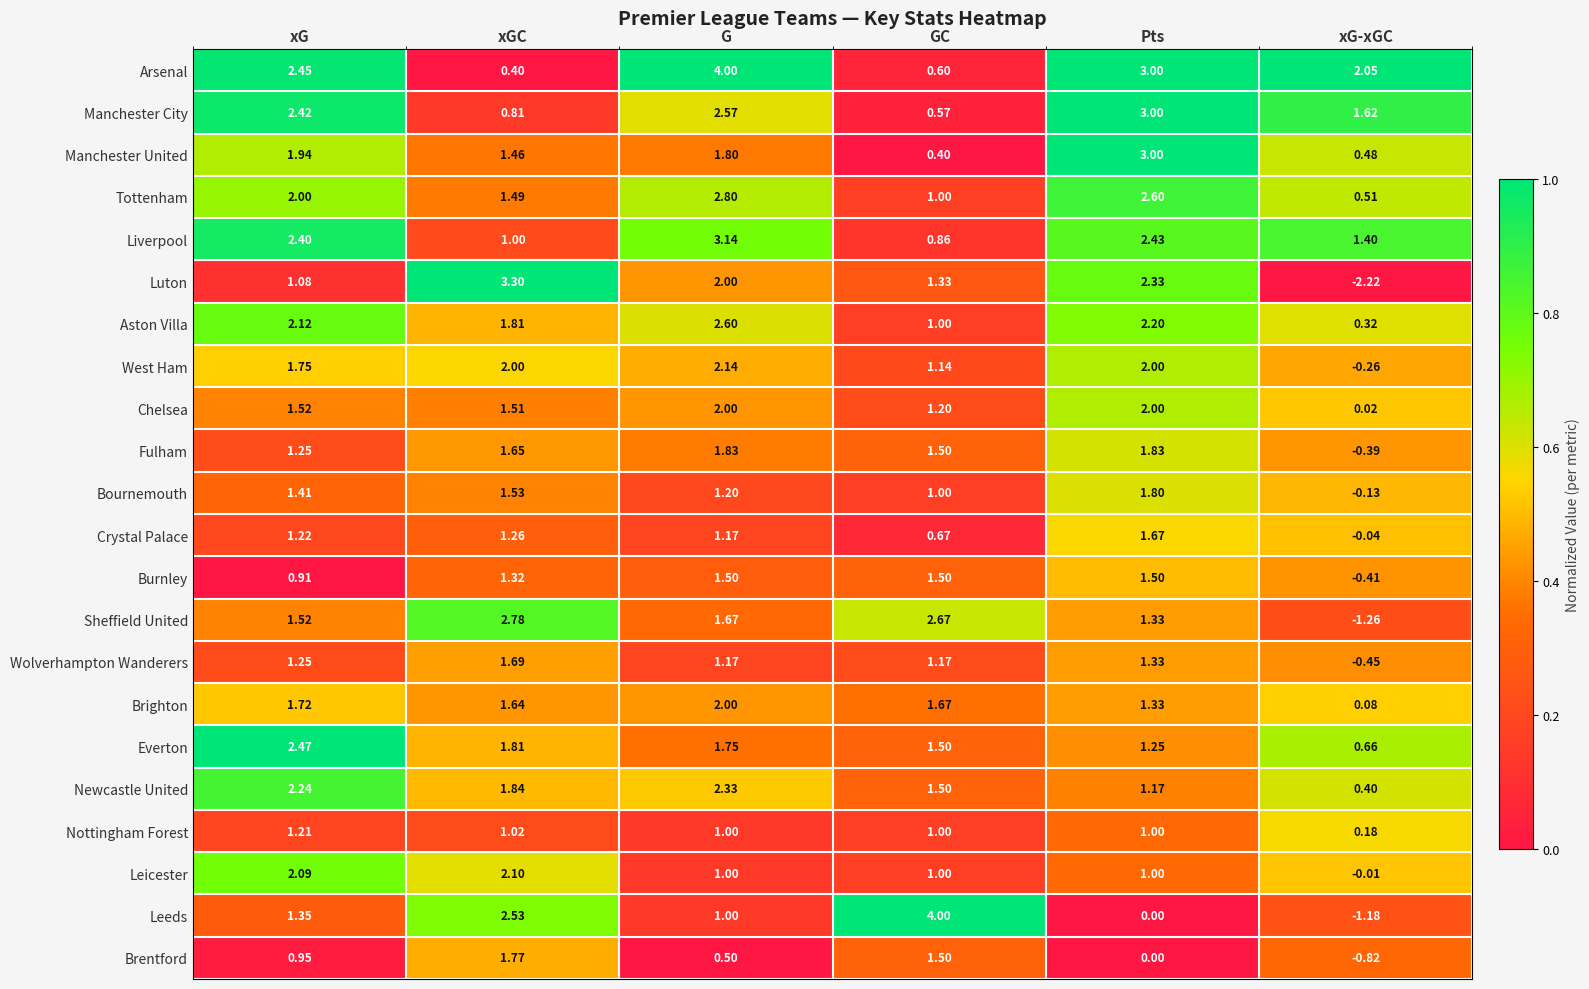

Rank the series at xG-xGC from lowest to highest value.

Luton, Sheffield United, Leeds, Brentford, Wolverhampton Wanderers, Burnley, Fulham, West Ham, Bournemouth, Crystal Palace, Leicester, Chelsea, Brighton, Nottingham Forest, Aston Villa, Newcastle United, Manchester United, Tottenham, Everton, Liverpool, Manchester City, Arsenal